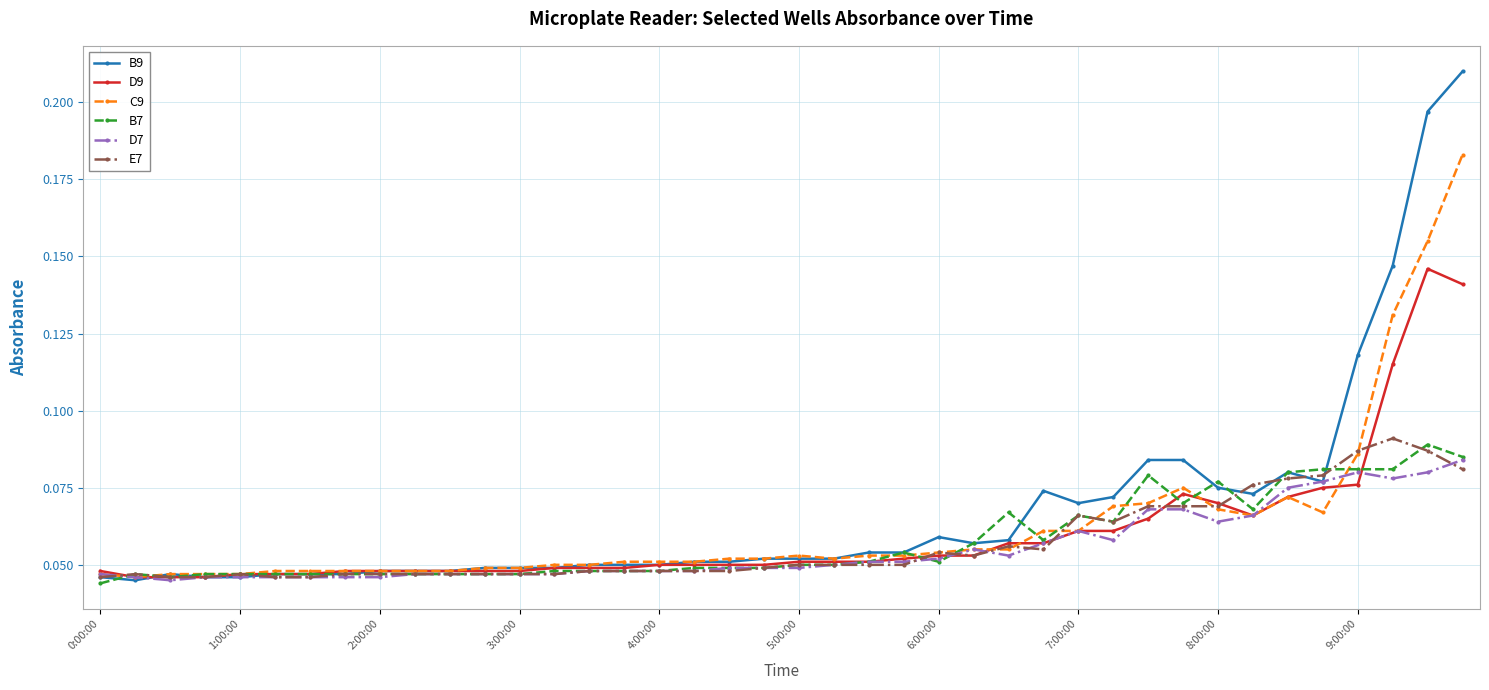

Which series has the largest total across all categories?

B9